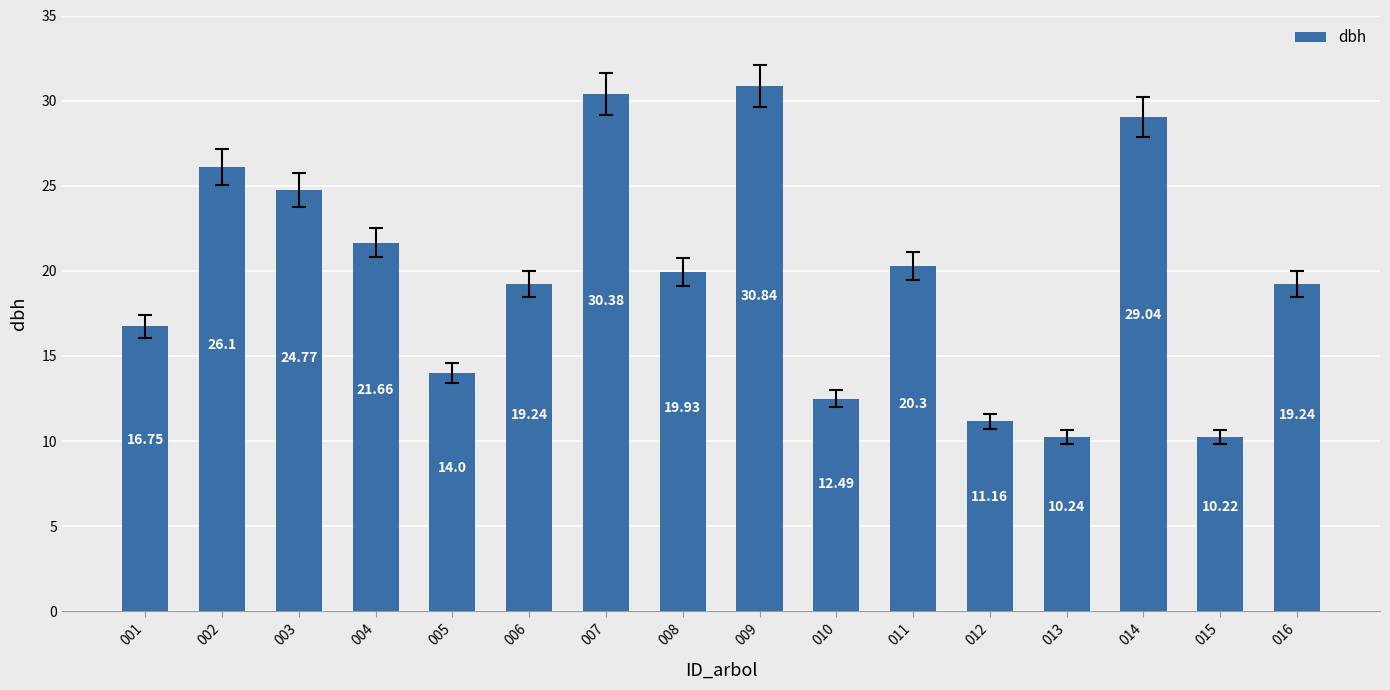

Reading right to left, transcribe all the data shown in this chart.

016=19.2	015=10.2	014=29.0	013=10.2	012=11.2	011=20.3	010=12.5	009=30.8	008=19.9	007=30.4	006=19.2	005=14.0	004=21.7	003=24.8	002=26.1	001=16.8